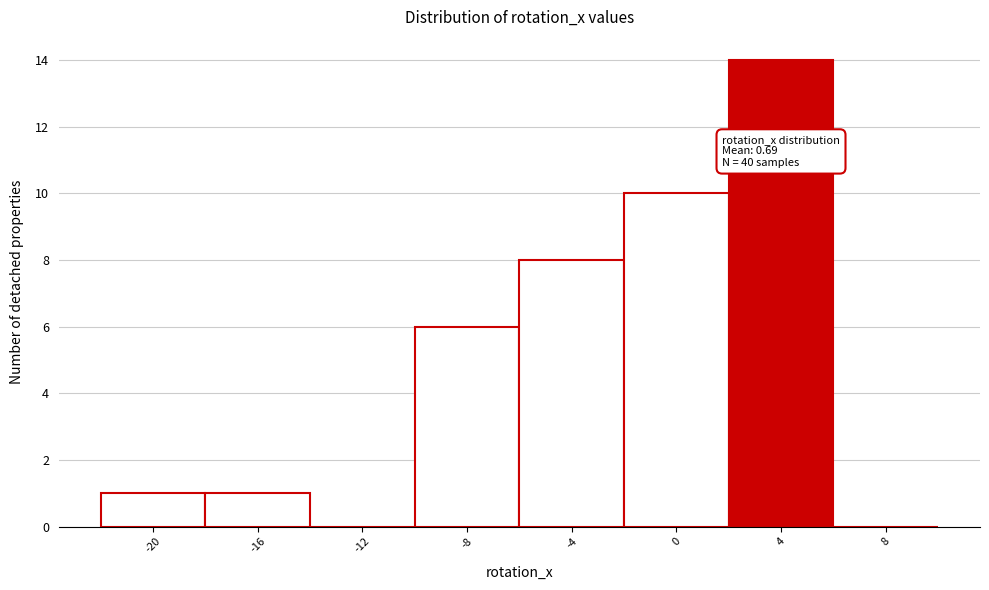

Reading left to right, list all the values displayed in this chart.

-20=1	-16=1	-12=0	-8=6	-4=8	0=10	4=14	8=0